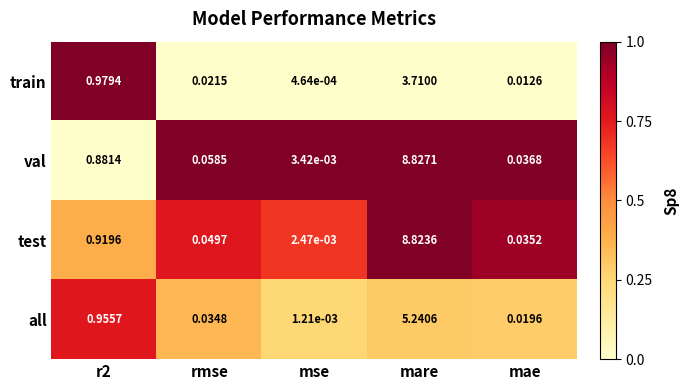

At rmse, list the series in order from smallest to largest.

train, all, test, val